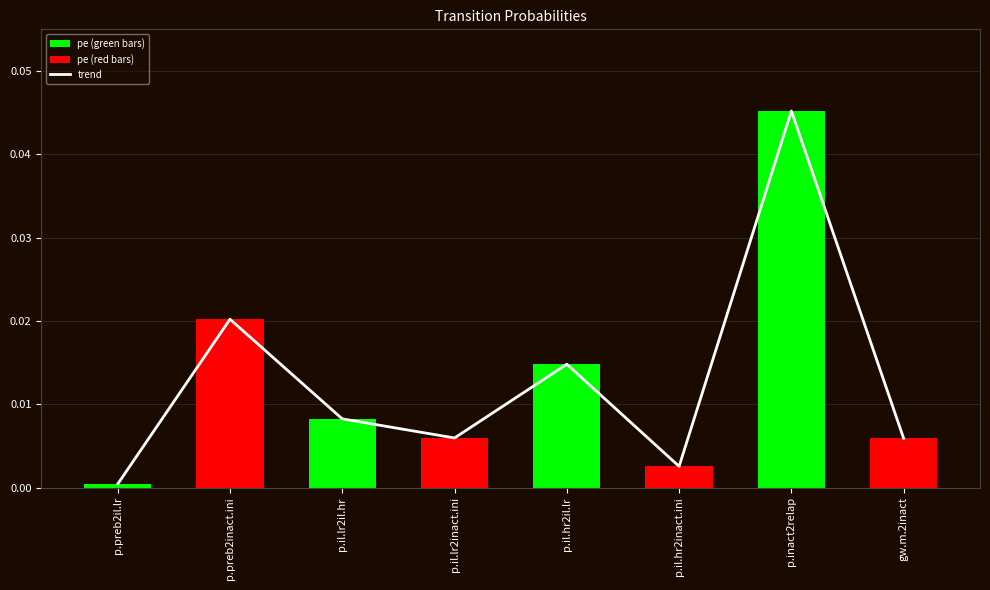

Rank the categories by value from lowest to highest.

p.preb2il.lr, p.il.hr2inact.ini, gw.m.2inact, p.il.lr2inact.ini, p.il.lr2il.hr, p.il.hr2il.lr, p.preb2inact.ini, p.inact2relap